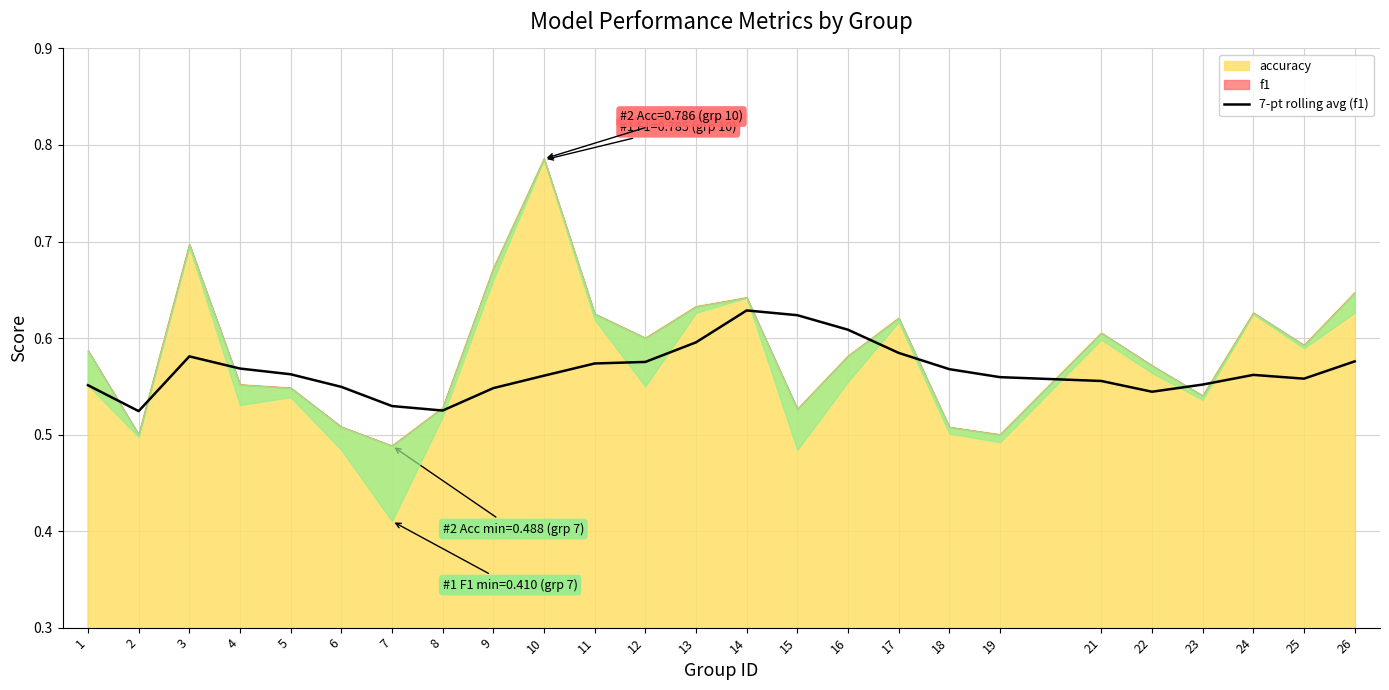

What is the value of the 22nd point from the left?

0.6